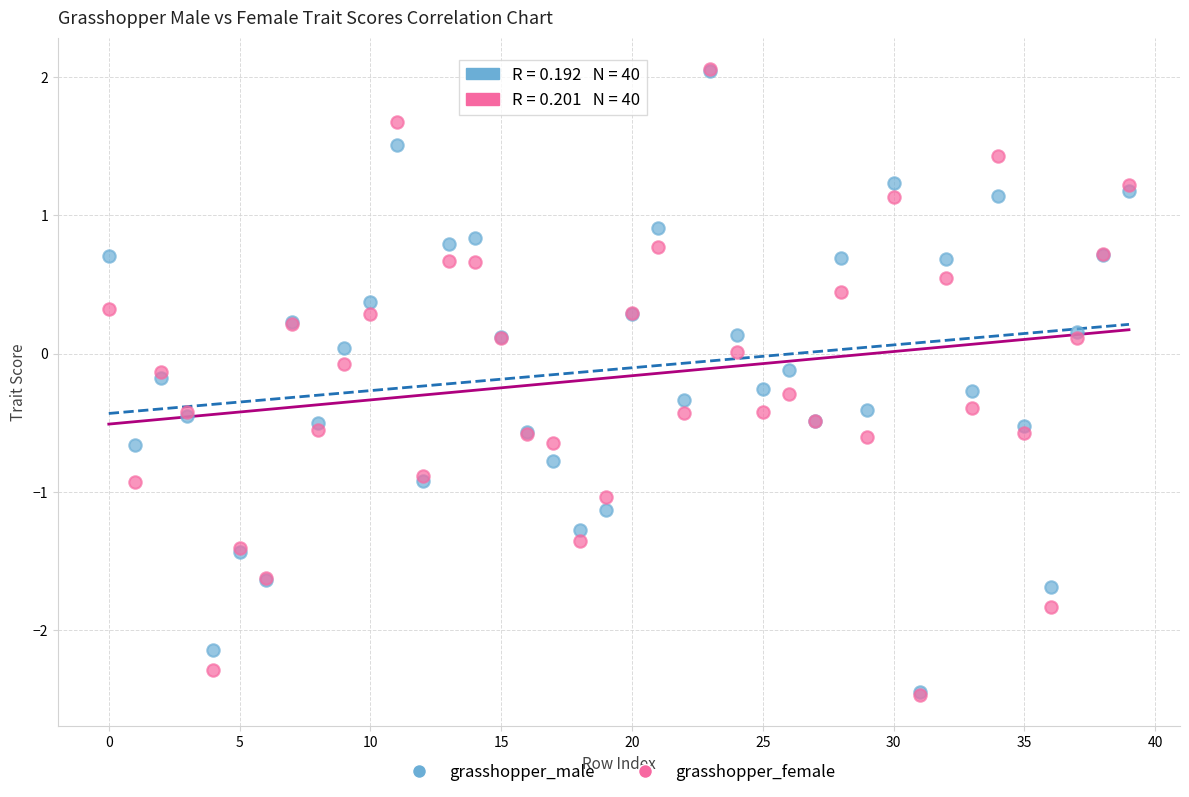

What are all the series names shown in the legend?

grasshopper_male, grasshopper_female